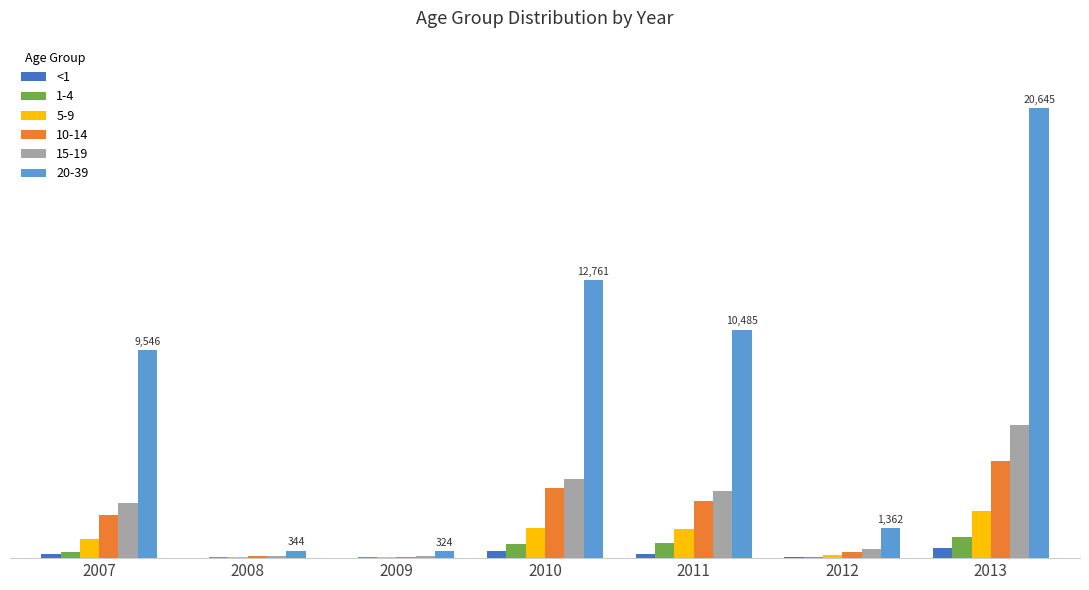

What are all the series names shown in the legend?

<1, 1-4, 5-9, 10-14, 15-19, 20-39